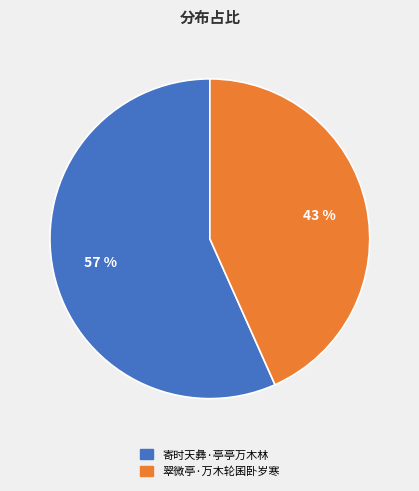

Combined, do 寄时天彝·亭亭万木林 and 翠微亭·万木轮囷卧岁寒 account for over 50%?

Yes